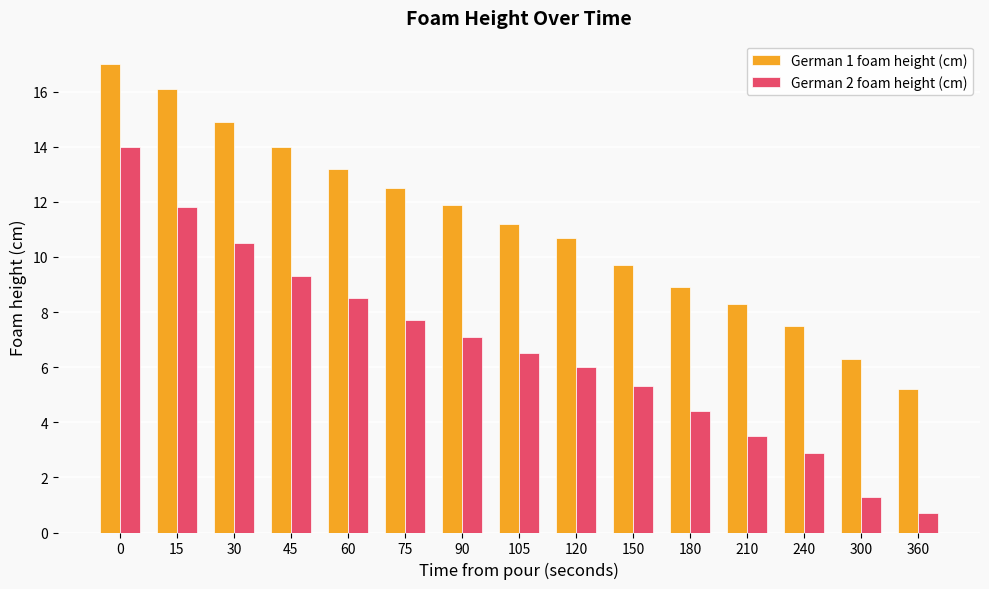

Reading left to right, extract all data points from this chart.

German 1 foam height (cm): 17.0	16.1	14.9	14.0	13.2	12.5	11.9	11.2	10.7	9.7	8.9	8.3	7.5	6.3	5.2
German 2 foam height (cm): 14.0	11.8	10.5	9.3	8.5	7.7	7.1	6.5	6.0	5.3	4.4	3.5	2.9	1.3	0.7